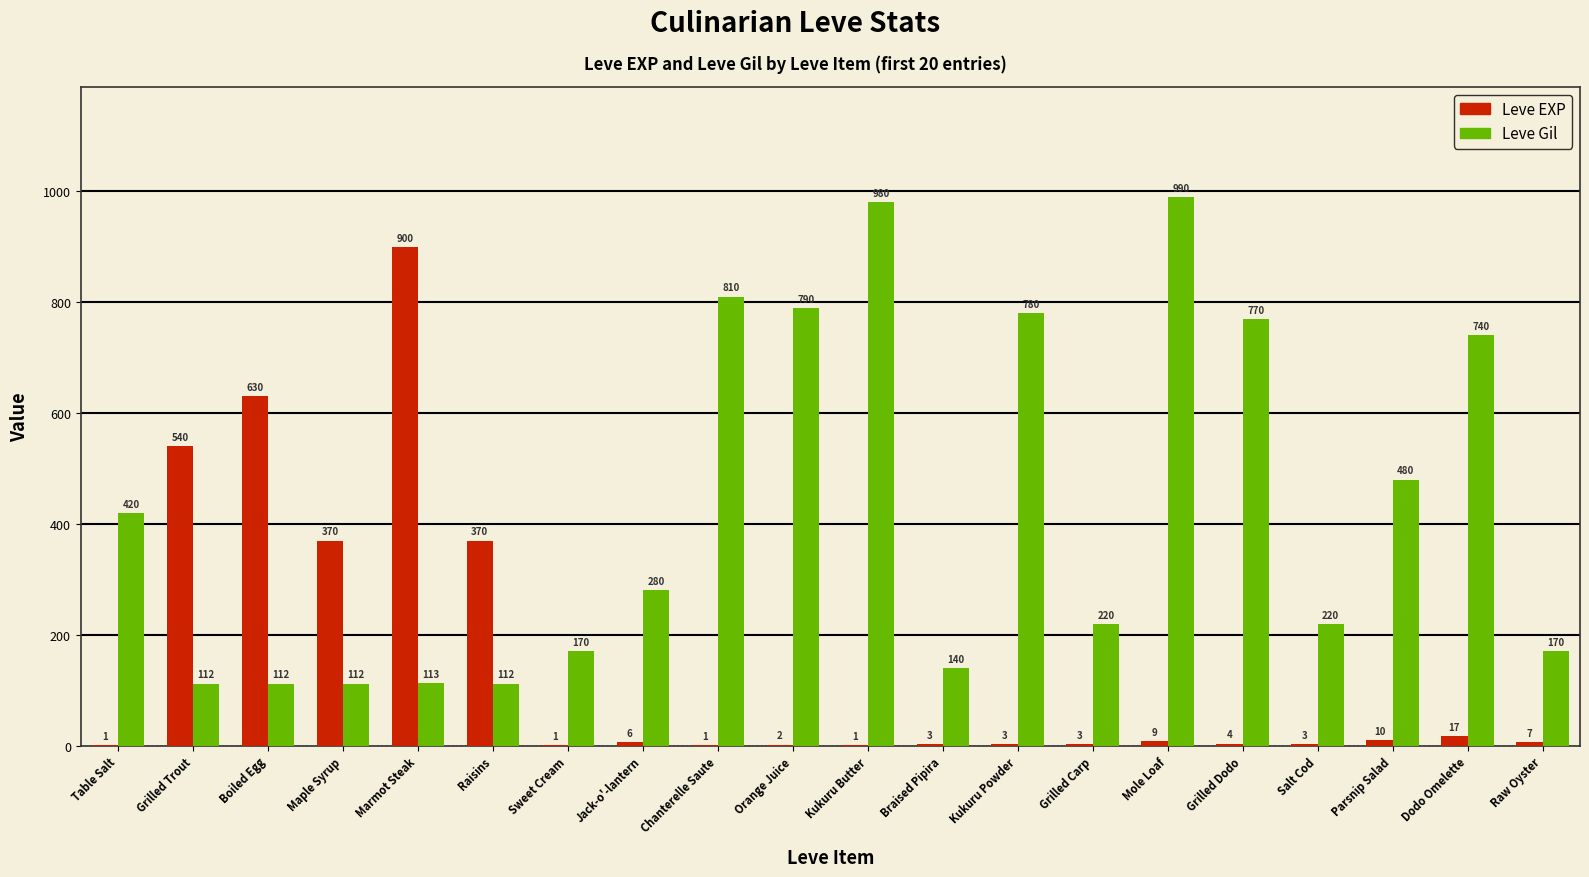

The Leve EXP series shows 3 at Grilled Carp. True or false?

True